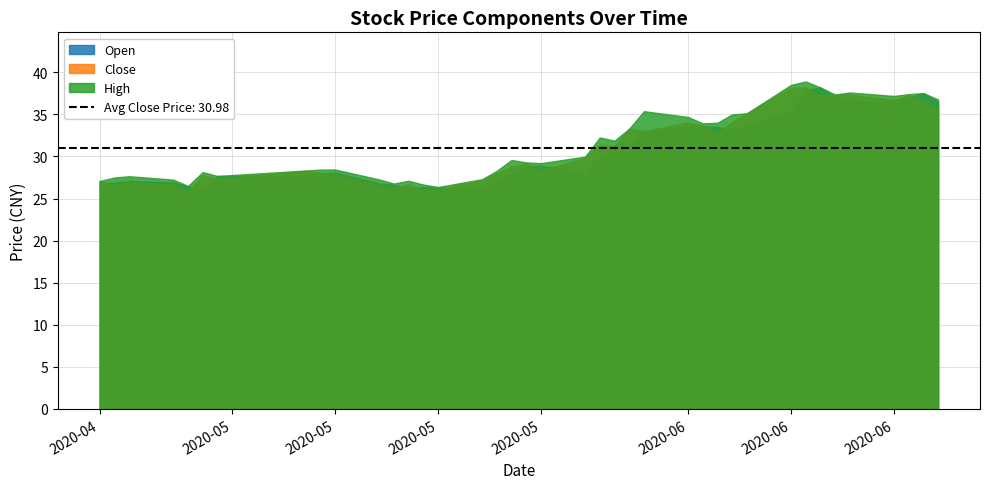

Where is Open nearest to the value 32?

20200527